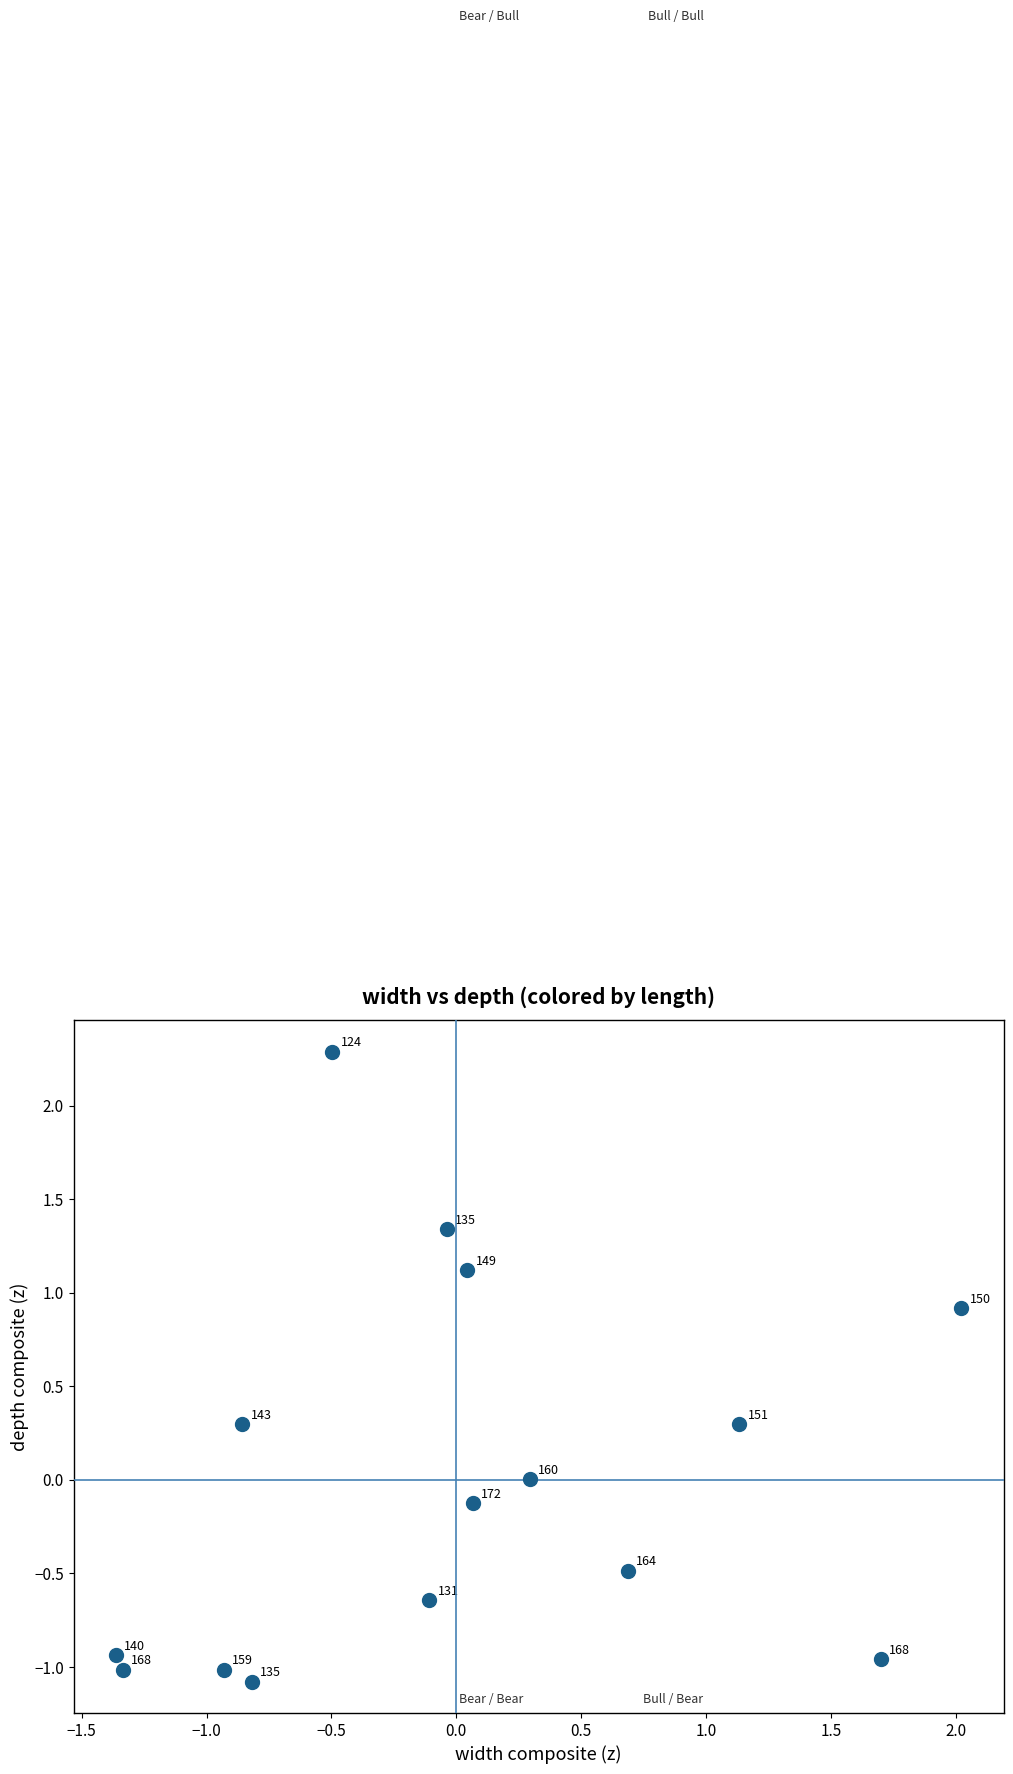

What is the range of X values (max minus min)?

3.4